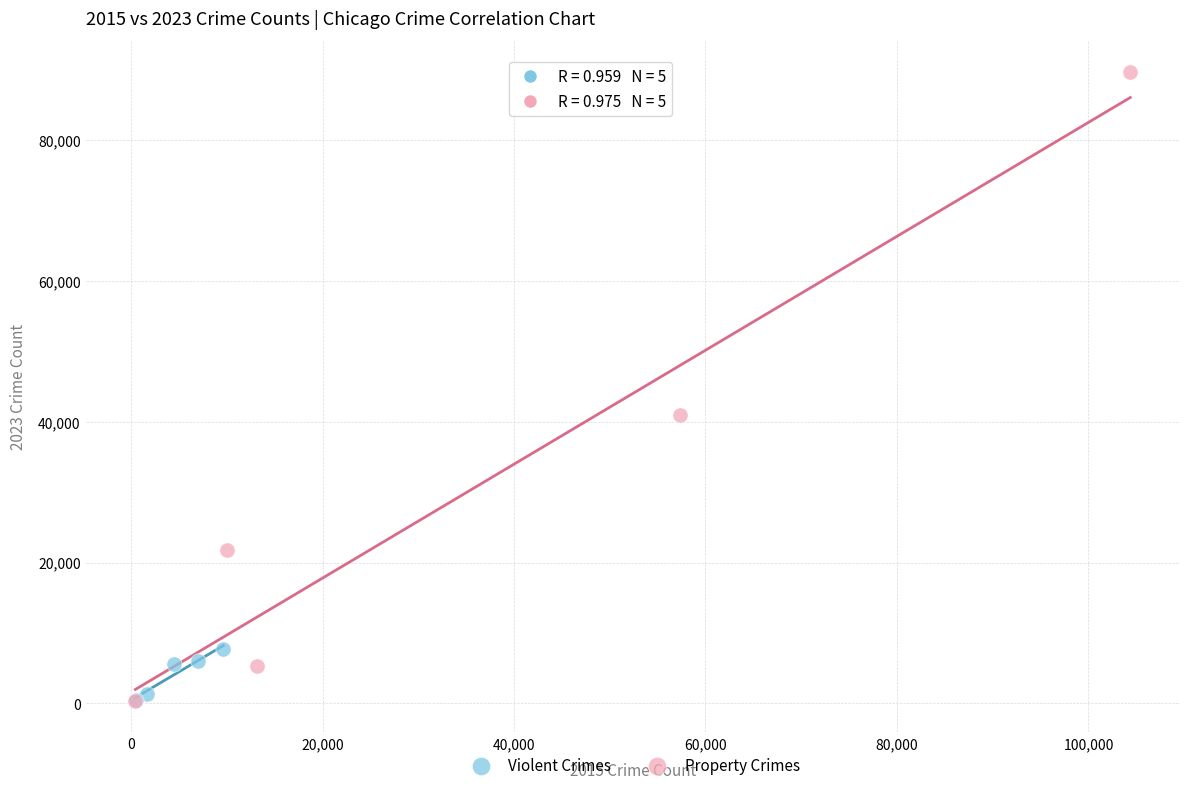

Which series reaches the maximum Y coordinate?

Property Crimes